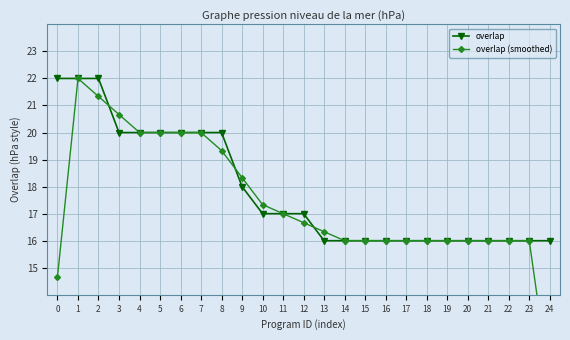

In overlap (smoothed), how many points are higher than both neighbors (excluding endpoints)?

1